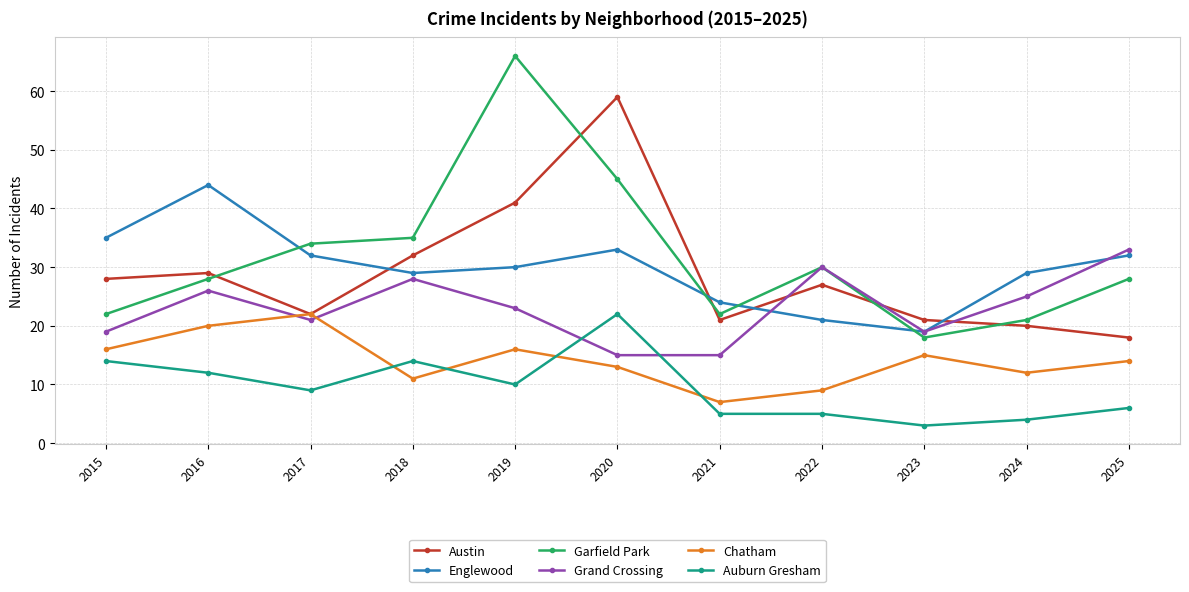

The value of Grand Crossing at 2015 is 12. True or false?

False